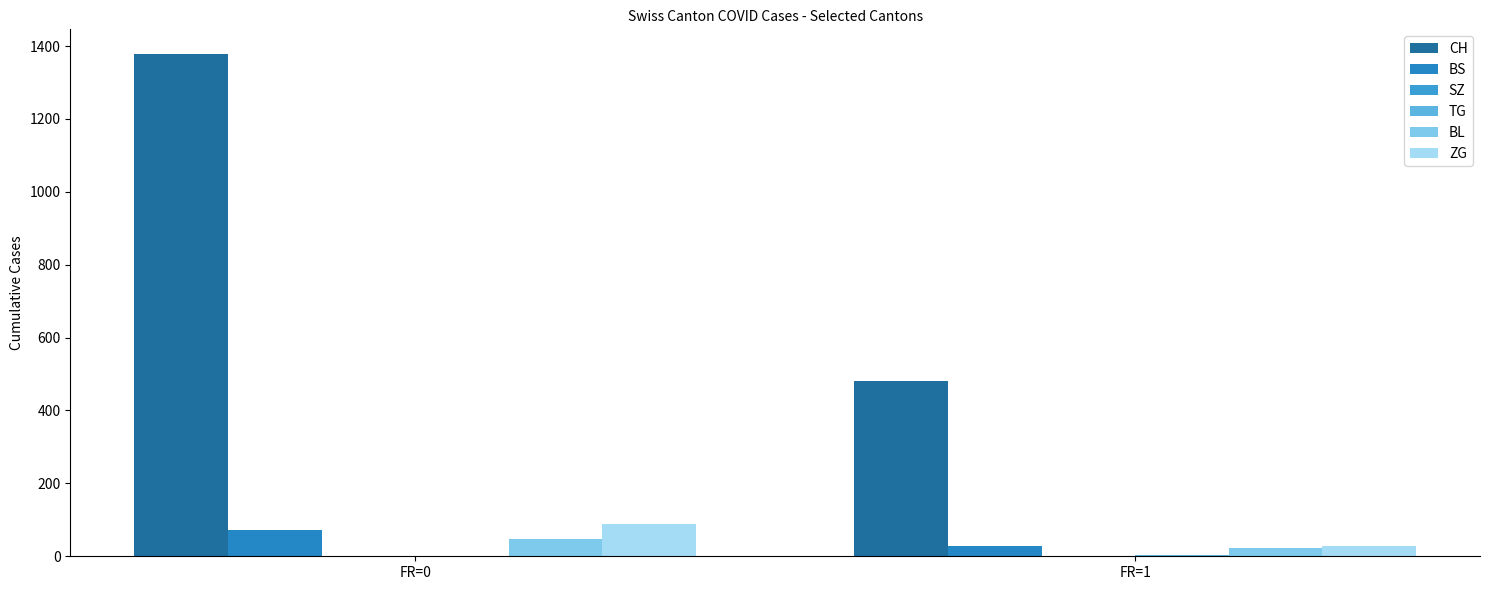

What is the value of the BL bar at the 1st from the left?

48